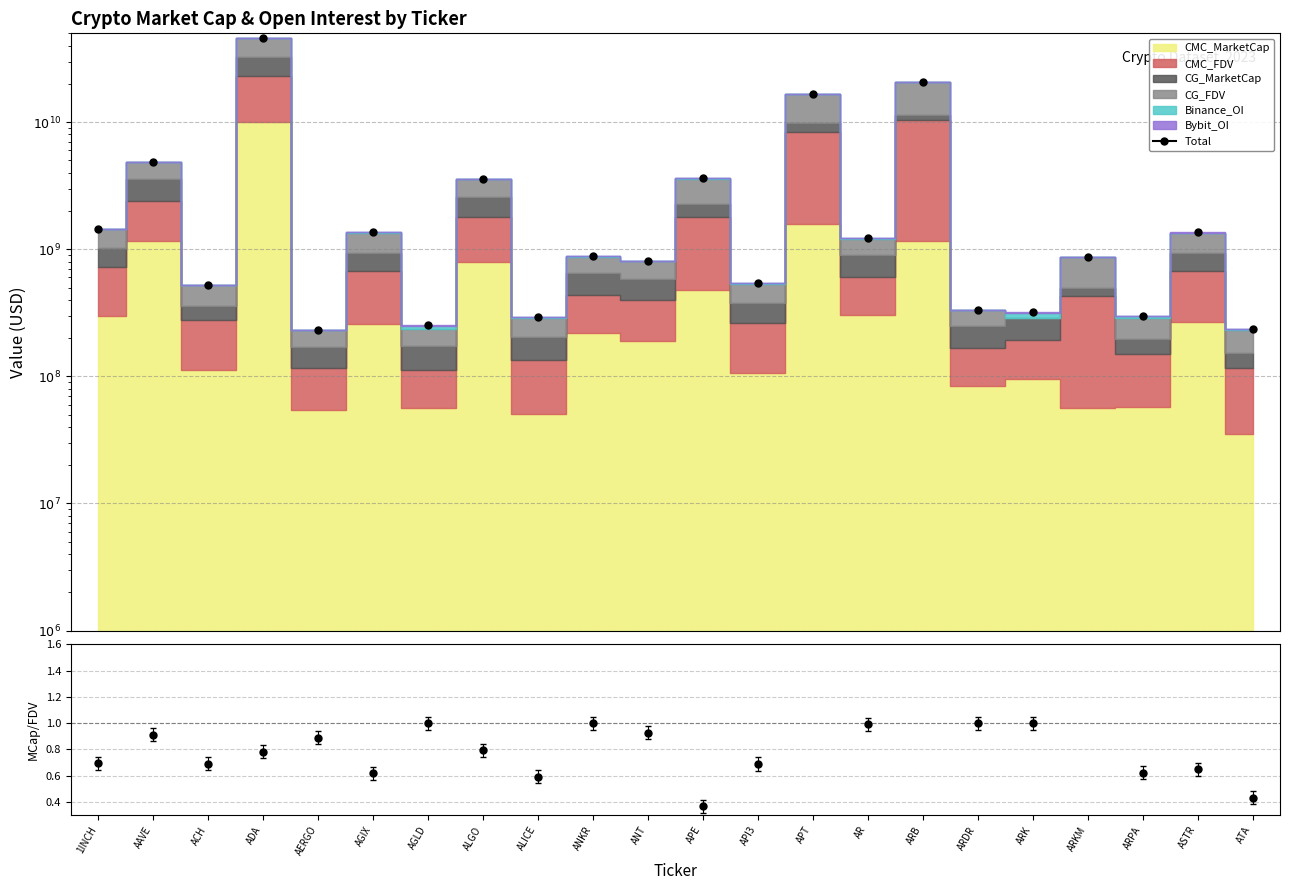

Where is the data nearest to the value 23002940115?

ARB